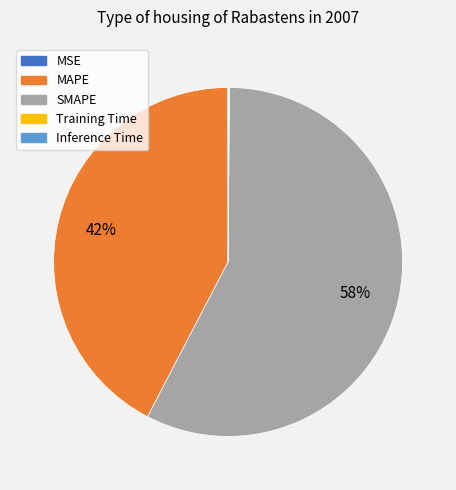

Is it true that SMAPE is 48% of the pie?

False